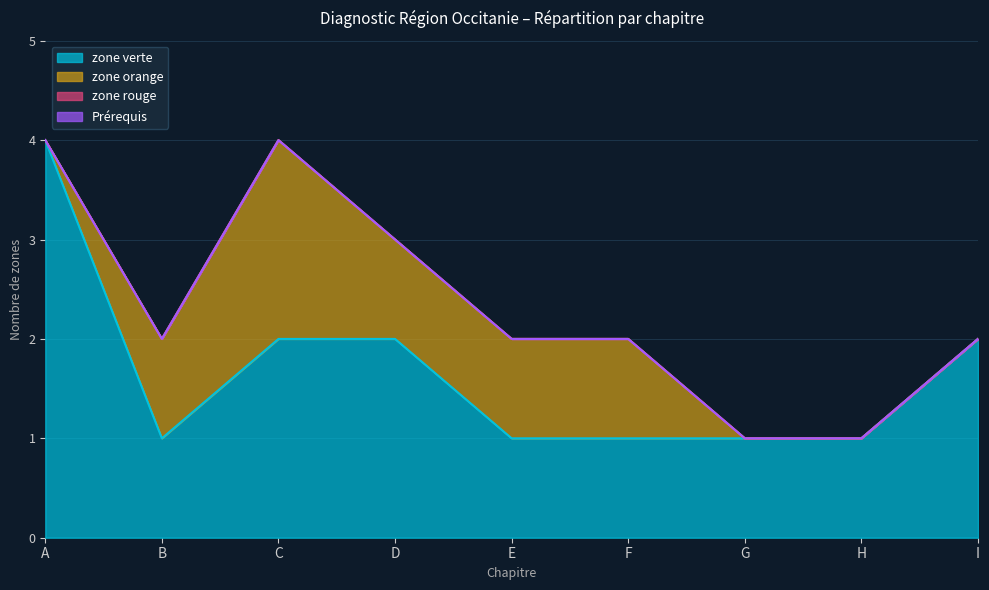

At which category does the chart reach its peak across all series?

A